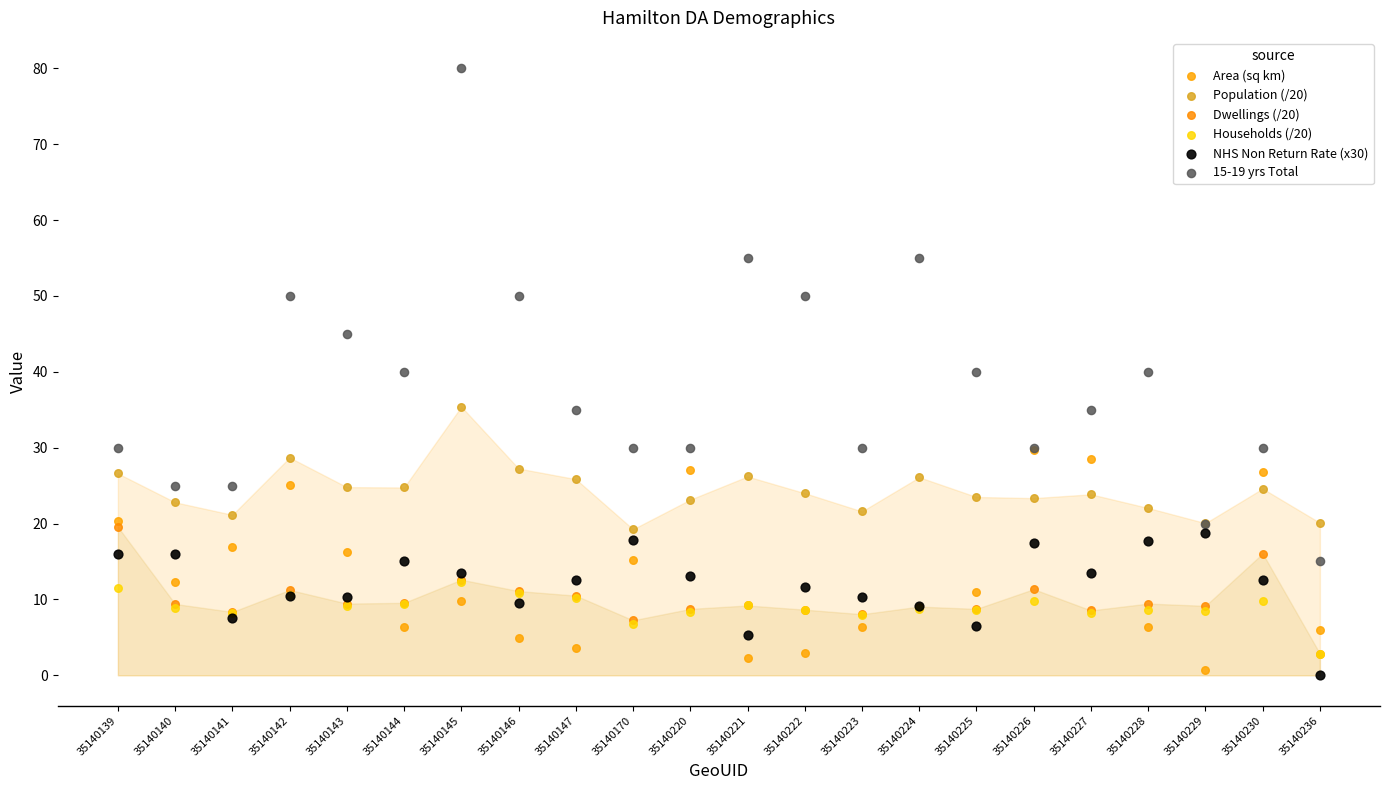

What are all the series names shown in the legend?

Area (sq km), Population (/20), Dwellings (/20), Households (/20), NHS Non Return Rate (x30), 15-19 yrs Total